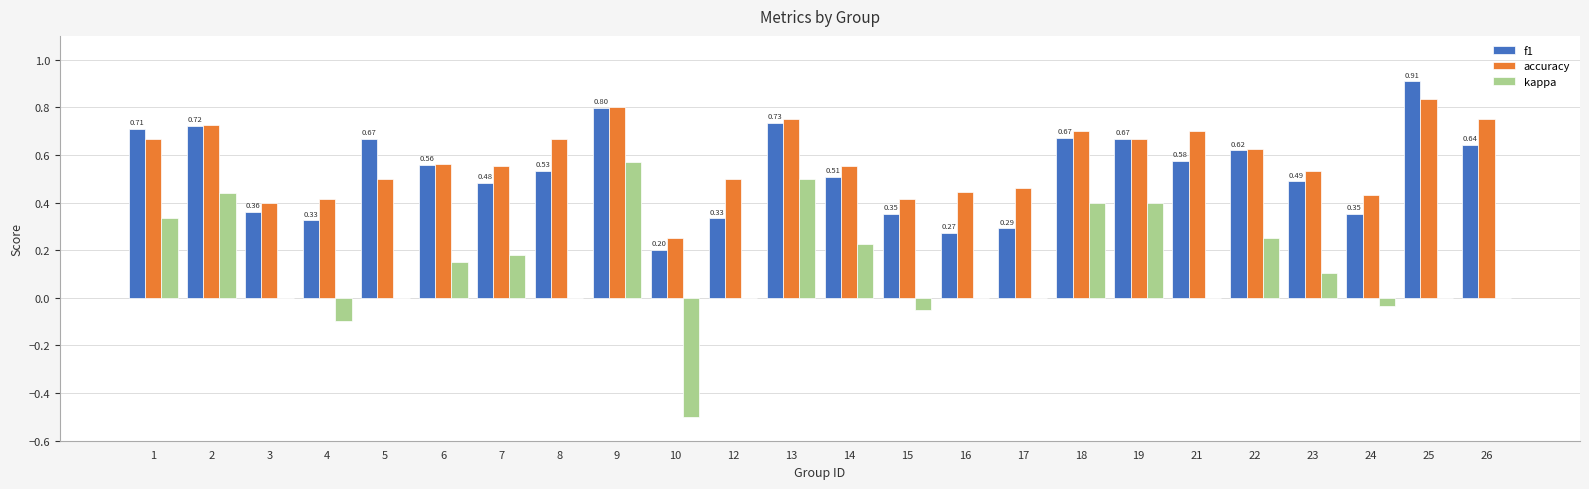

What is the sum of all accuracy values?

13.9